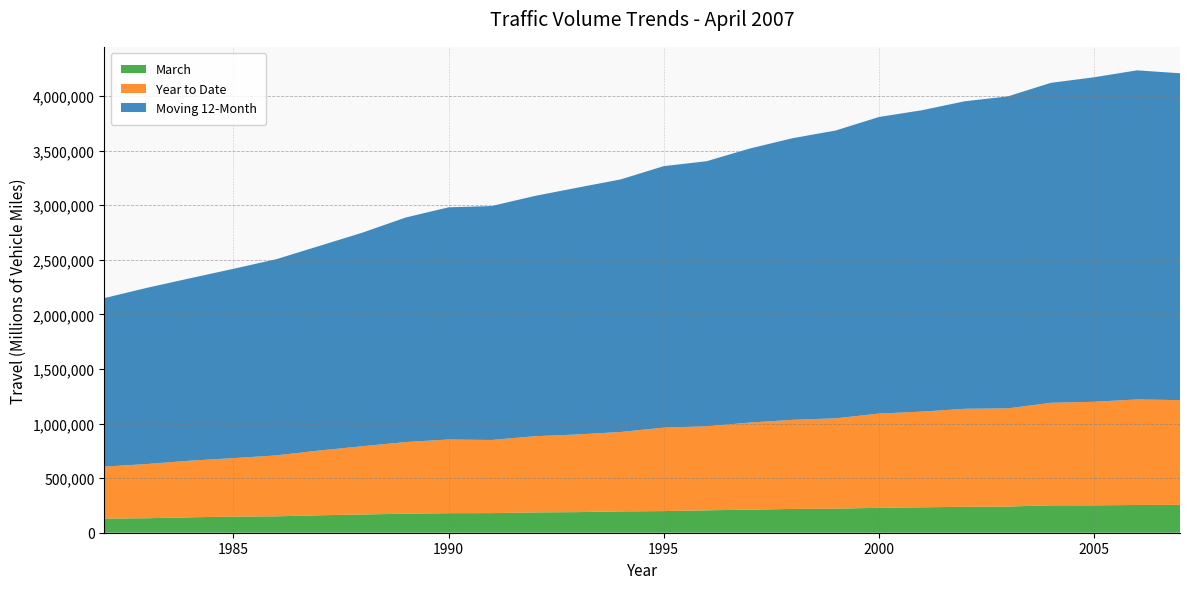

Reading right to left, what are all the values shown in this chart?

March: 2007=254781	2006=254186	2005=250837	2004=250944	2003=239674	2002=237464	2001=232741	2000=227809	1999=220996	1998=217921	1997=211290	1996=205253	1995=198213	1994=195407	1993=188737	1992=186069	1991=179538	1990=179033	1989=174320	1988=166804	1987=159801	1986=150277	1985=147635	1984=141327	1983=132741	1982=129845
Year to Date: 2007=959684	2006=966428	2005=948339	2004=939044	2003=899257	2002=897493	2001=876443	2000=863387	1999=826825	1998=816180	1997=797319	1996=769452	1995=764330	1994=727355	1993=711130	1992=697702	1991=669854	1990=674963	1989=655793	1988=625267	1987=593289	1986=557984	1985=535547	1984=518647	1983=496819	1982=475296
Moving 12-Month: 2007=2993480	2006=3014096	2005=2971785	2004=2930238	2003=2857272	2002=2816660	2001=2759981	2000=2716021	1999=2636008	1998=2579234	1997=2510068	1996=2427897	1995=2394562	1994=2312930	1993=2260579	1992=2200062	1991=2142392	1990=2126210	1989=2056112	1988=1956306	1987=1873545	1986=1797200	1985=1733671	1984=1670936	1983=1614003	1982=1543488